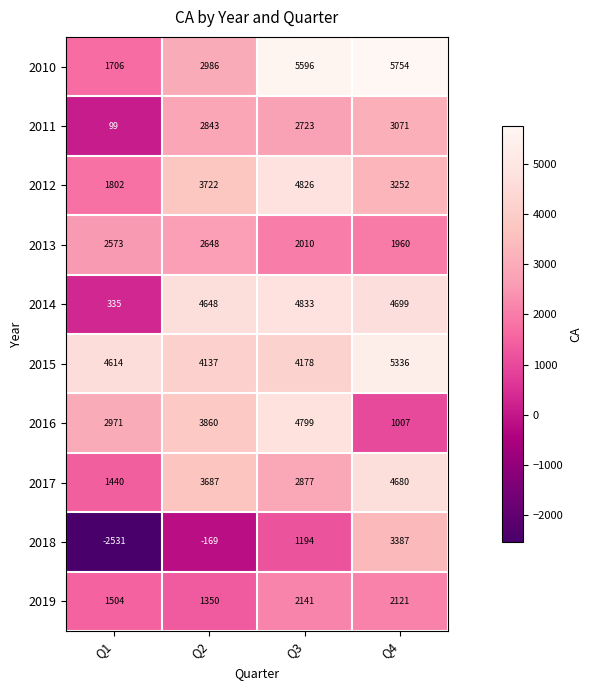

At which label does 2014 first exceed 4699?

Q3